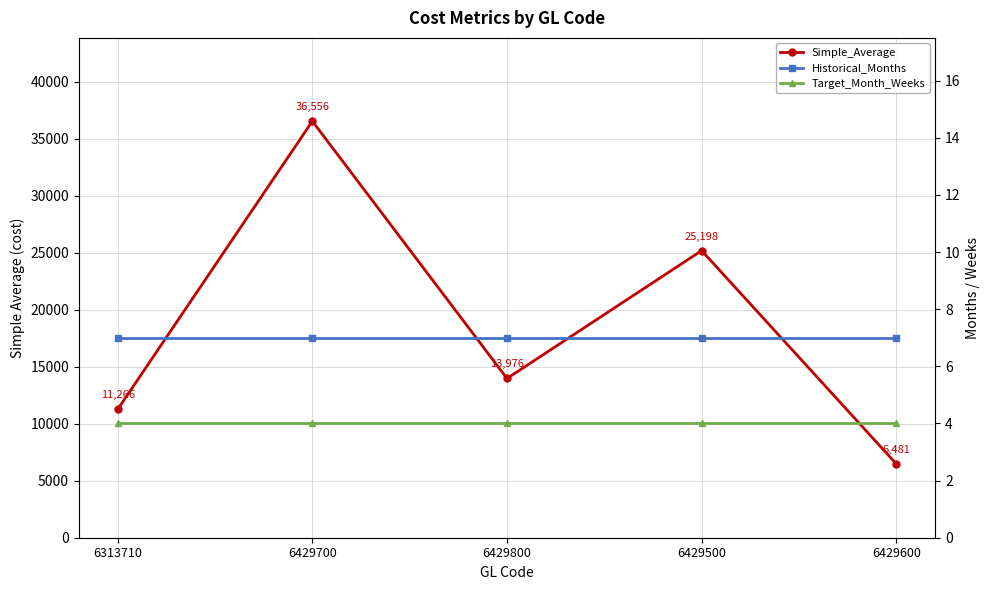

What is the sum of the Target_Month_Weeks values at 6429800 and 6429700?

8.0